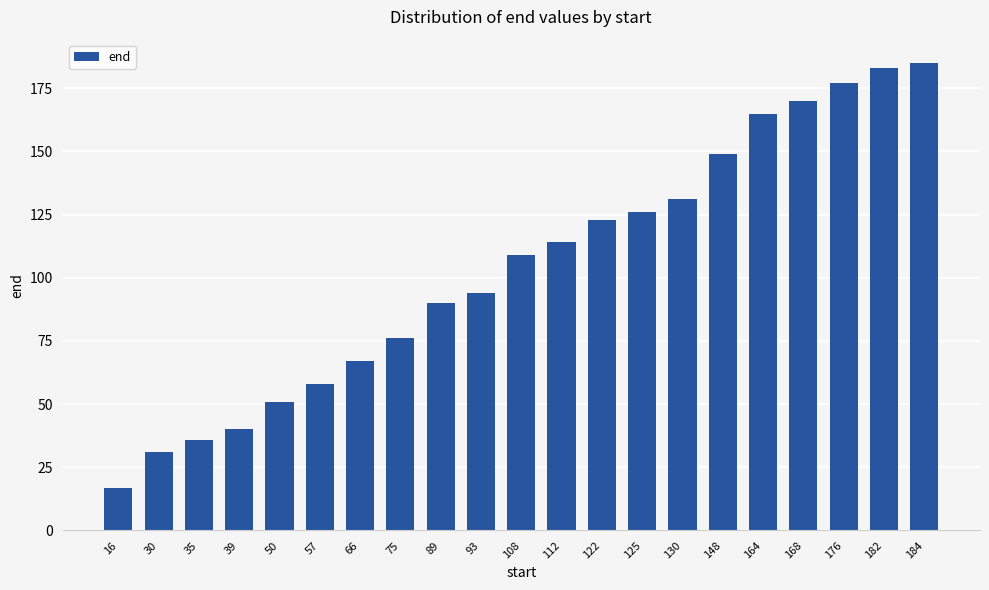

Does the chart contain stacked bars?

No